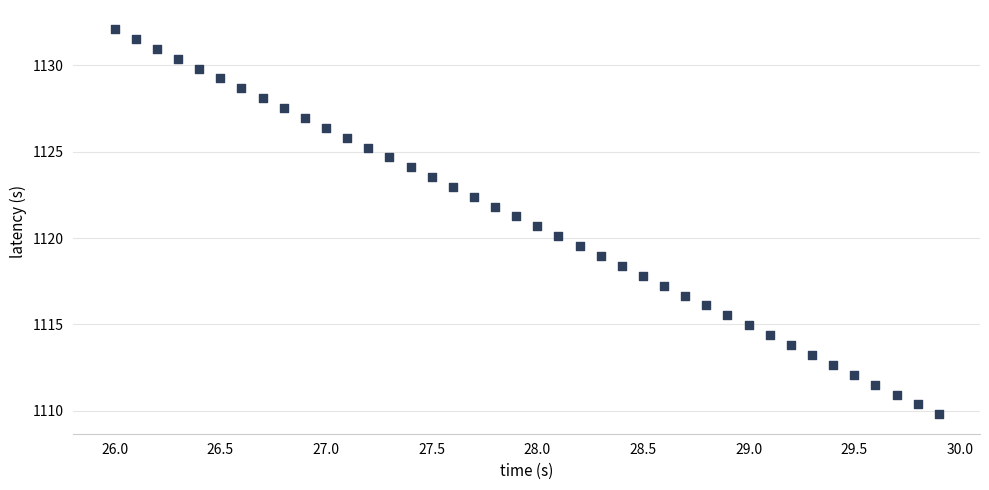

What is the range of X values (max minus min)?

3.9